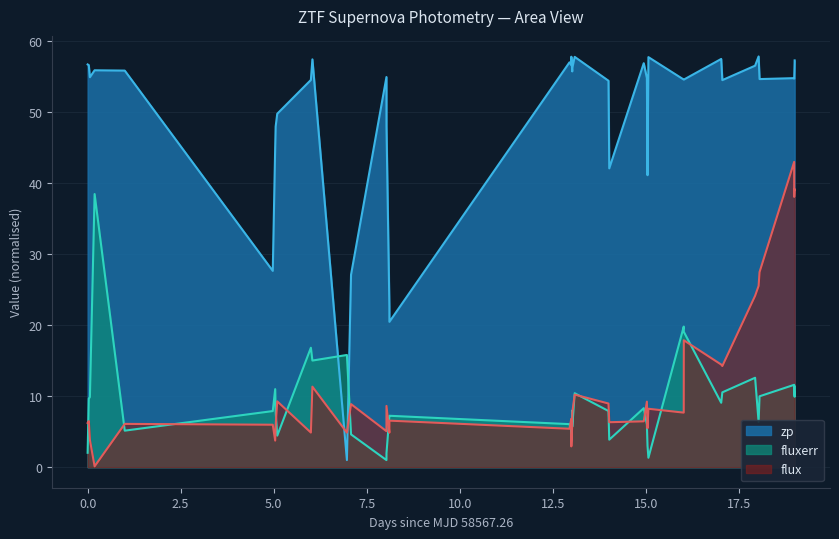

Rank the series by their maximum value, from highest to lowest.

zp, flux, fluxerr